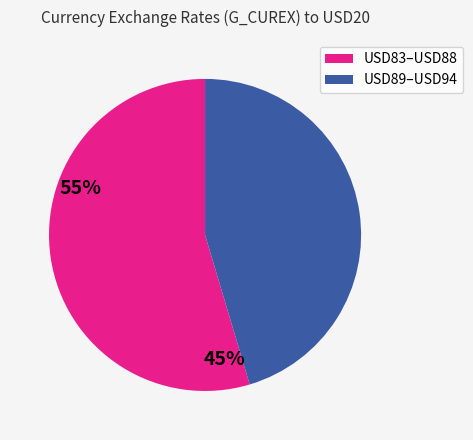

Is there a majority slice in this chart?

Yes